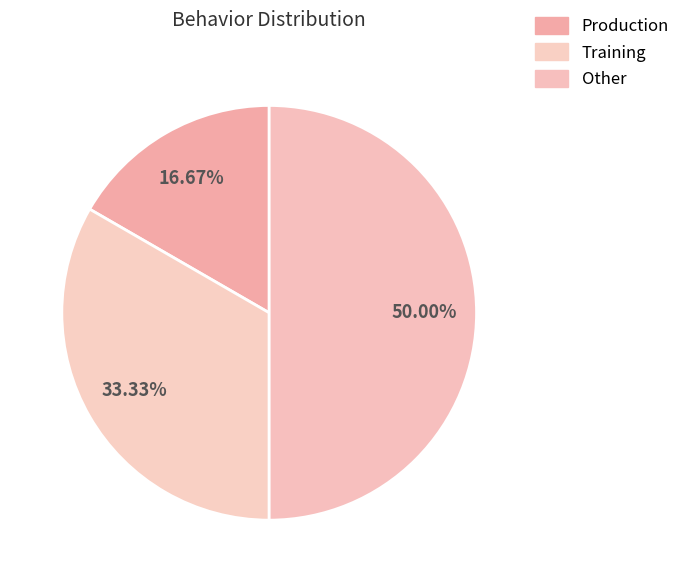

Combined, do Other and Production account for over 50%?

Yes